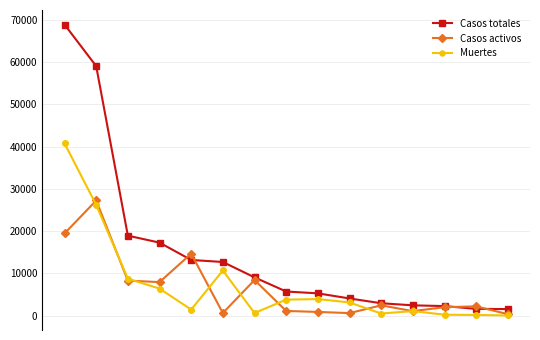

Rank the series by their maximum value, from highest to lowest.

Casos totales, Muertes, Casos activos